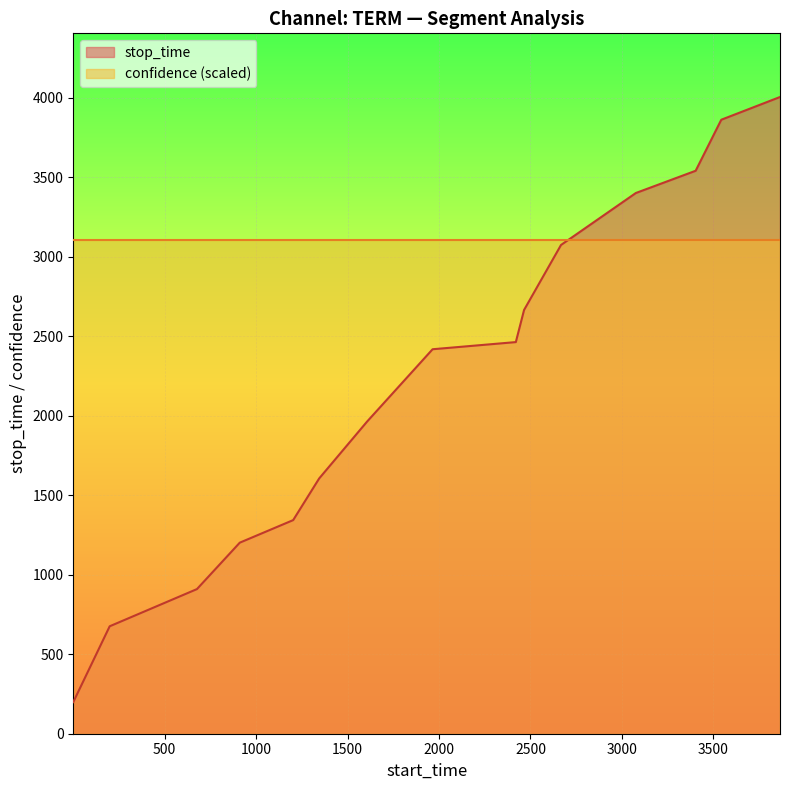

How many series are shown in this chart?

2